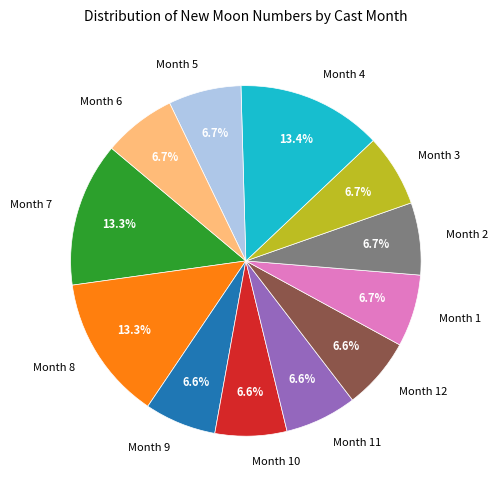

Approximately how many times larger is the value at Month 10 compared to Month 5?

1.0